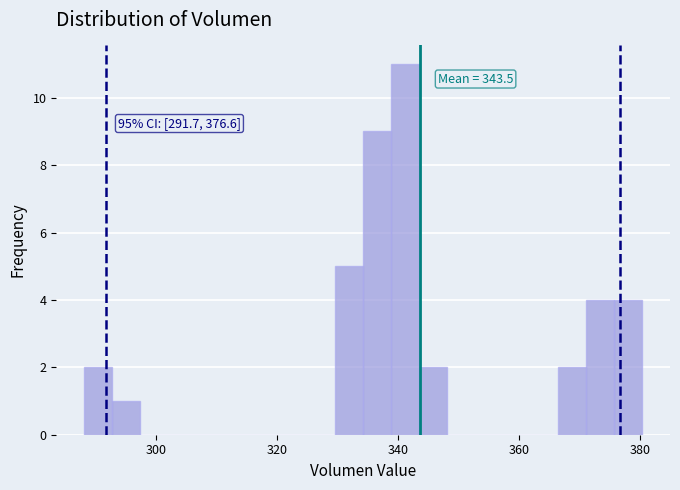

Around what value on the x-axis is the tallest bar? Give the approximate position of its centre, as read against the axis.

342